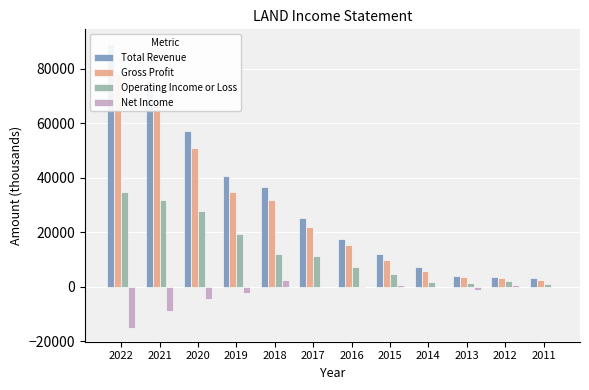

Is it true that Gross Profit equals 5429 at 2013?

False